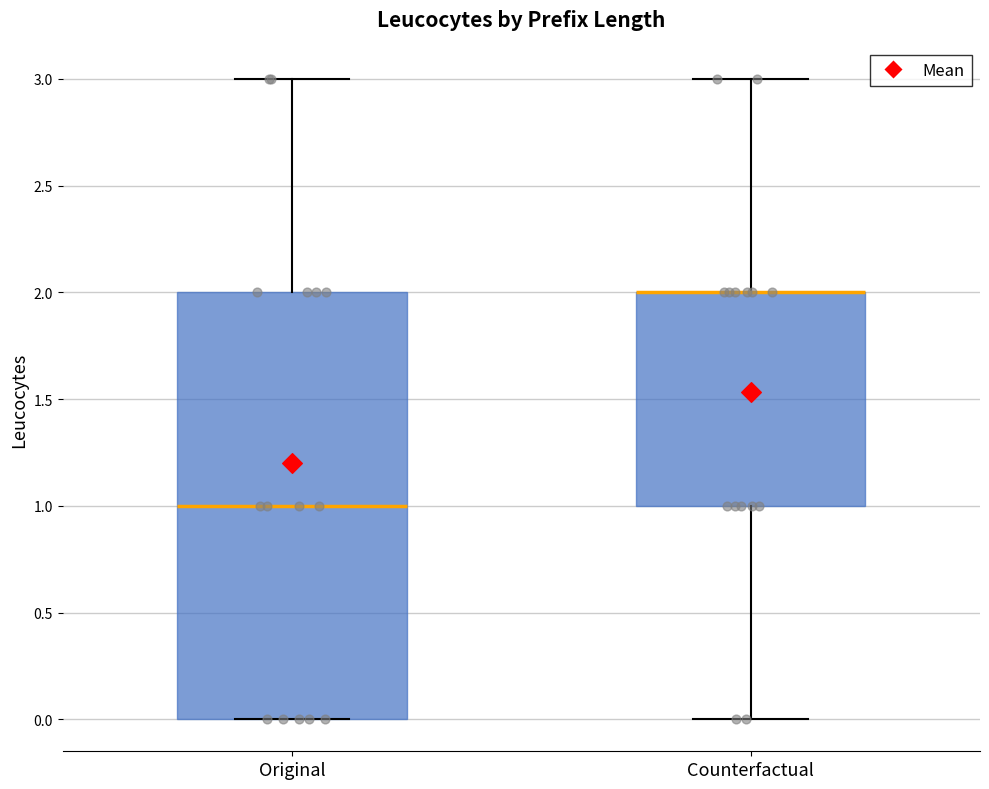

Where is the lower edge of the box for Original on the y-axis? The values are not printed on the chart, so give them approximately, as read against the axis.

0